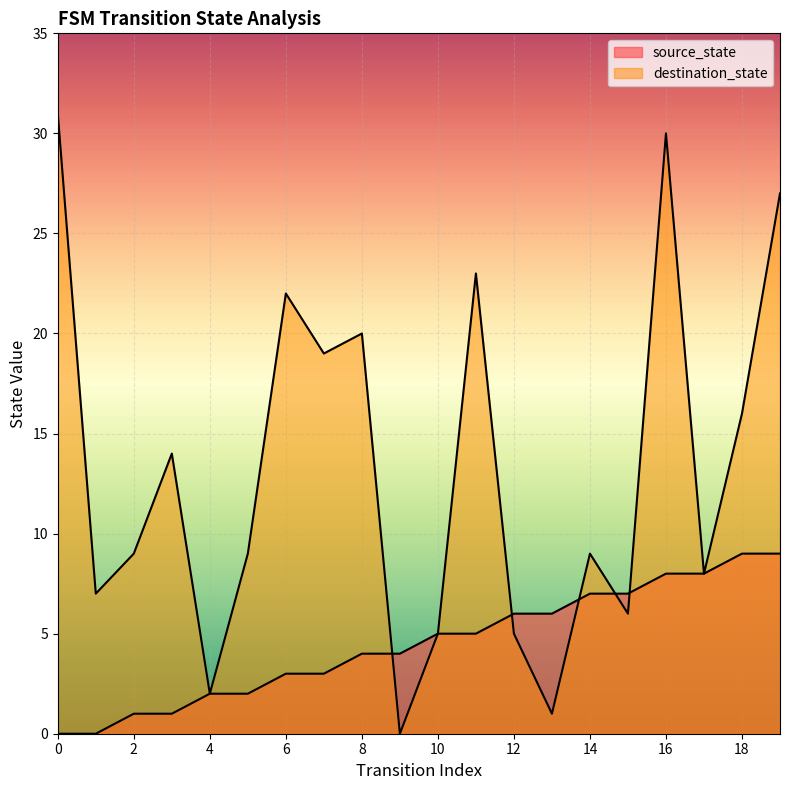

Where is the first local minimum for destination_state?

1